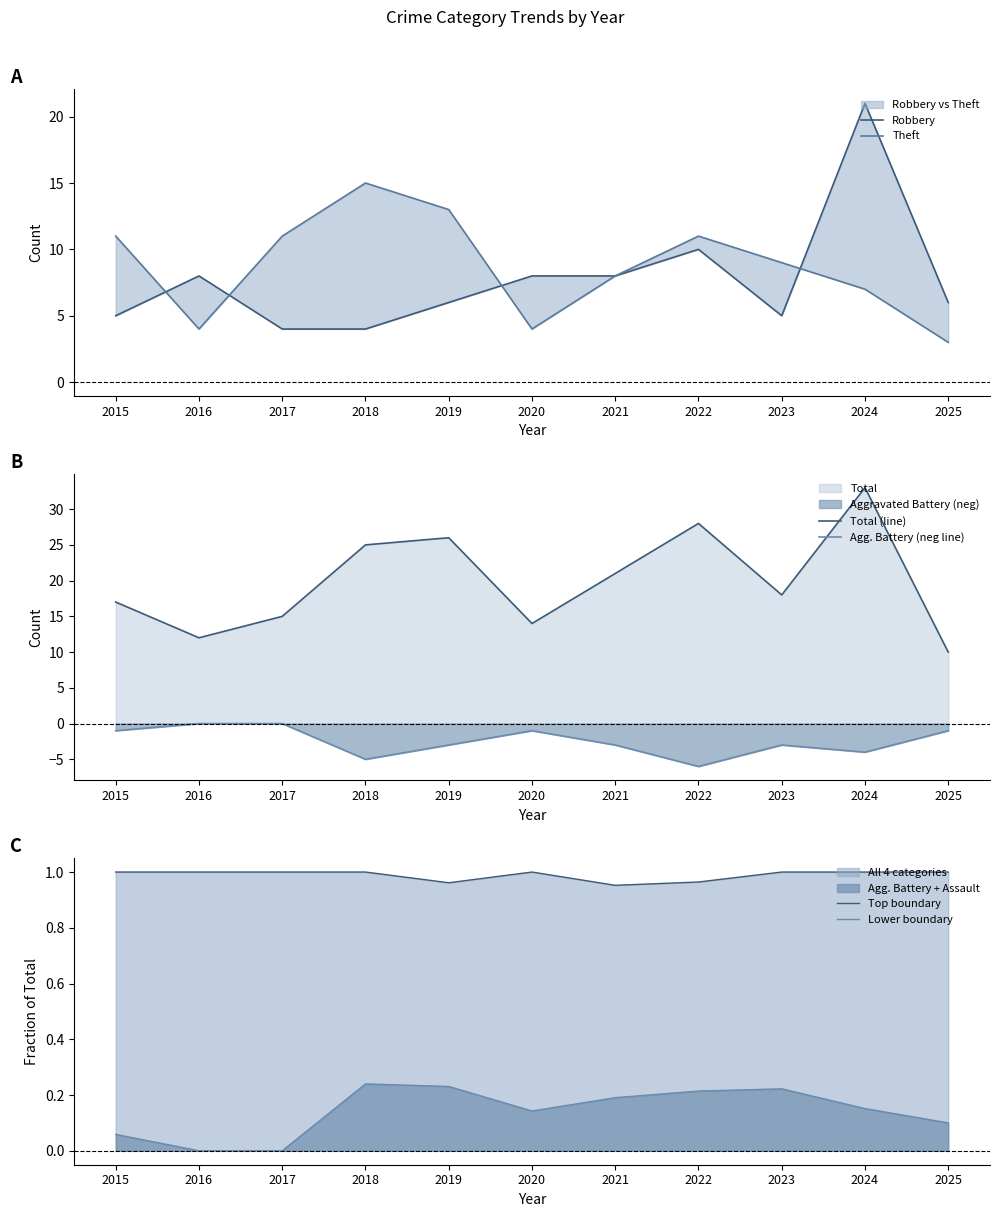

Rank the categories by Theft value from highest to lowest.

2018, 2019, 2015, 2017, 2022, 2023, 2021, 2024, 2016, 2020, 2025